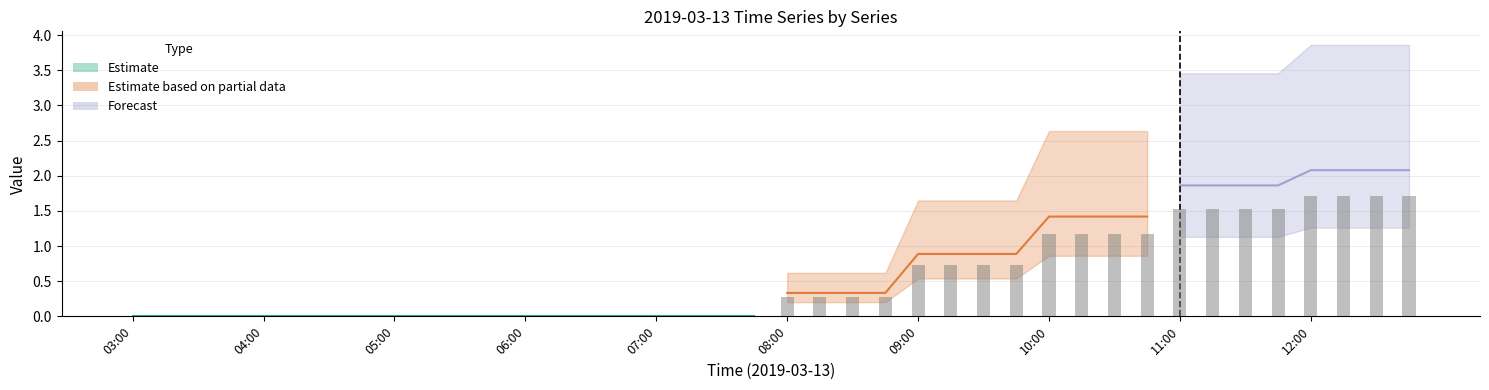

The 6 series shows 0.6 at 10:30. True or false?

False